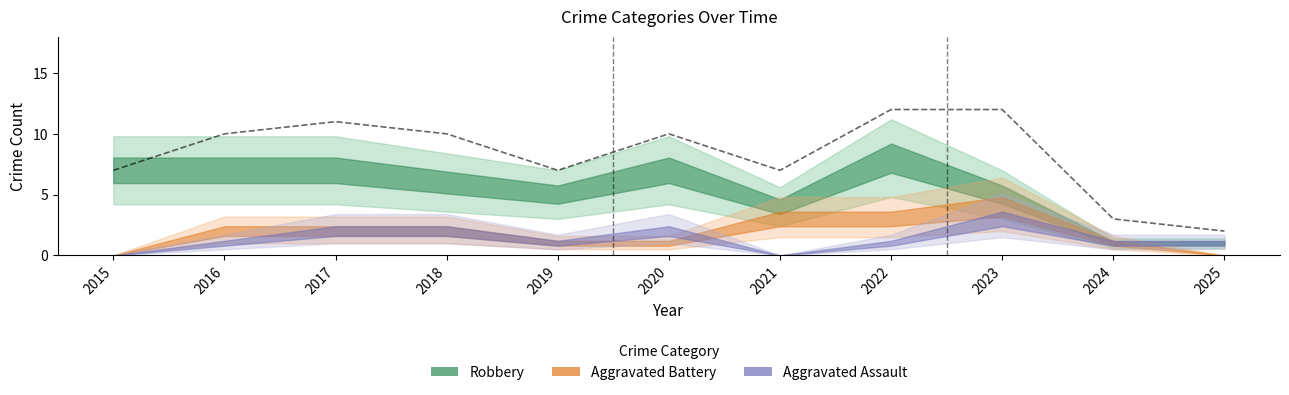

What is the change in value from 2015 to 2016?

+3